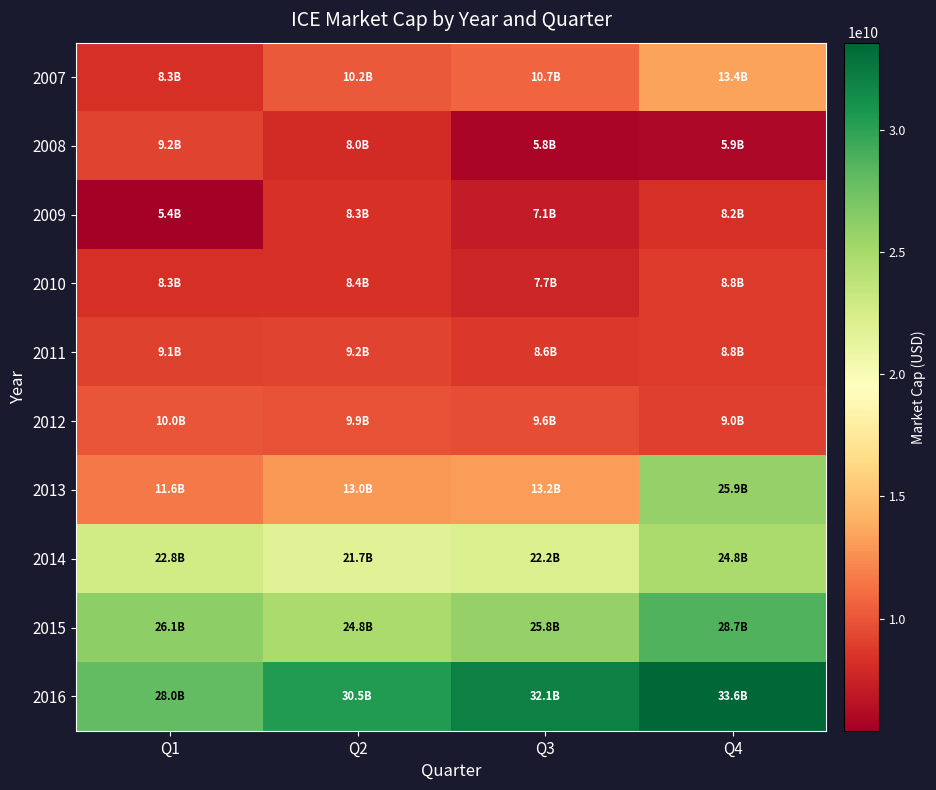

Which series has the largest total across all categories?

2016